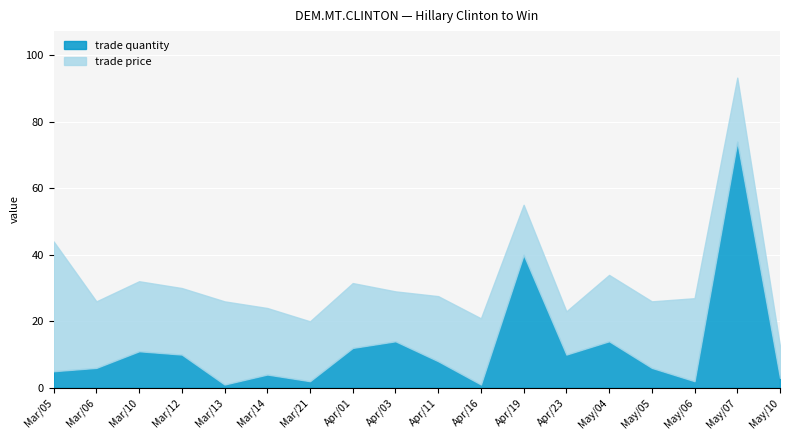

True or false: trade price and trade quantity cross at least once.

True